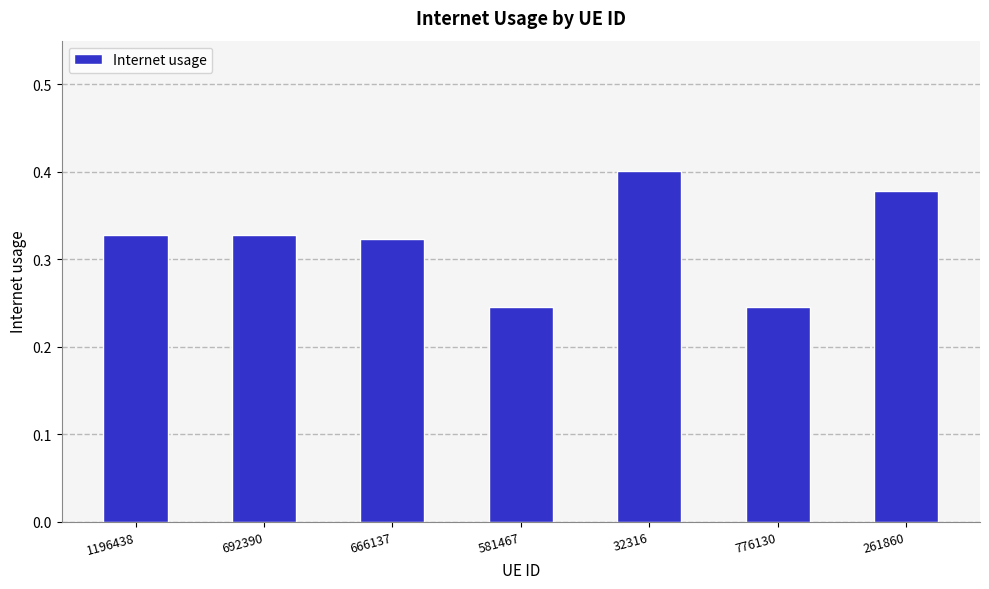

What is the change in value from 1196438 to 261860?

+0.1